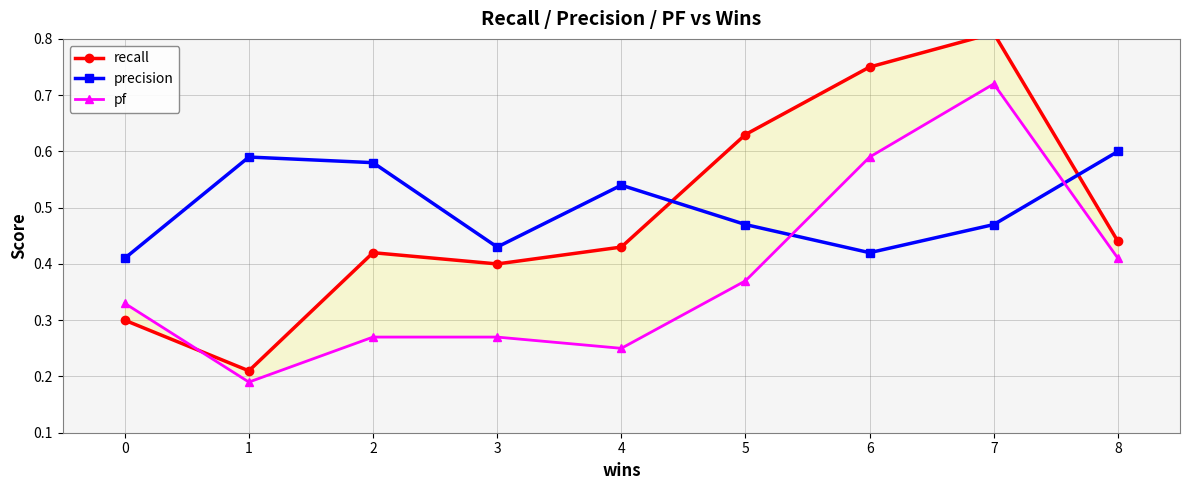

Between which two adjacent categories do pf and recall first intersect?

0 and 1